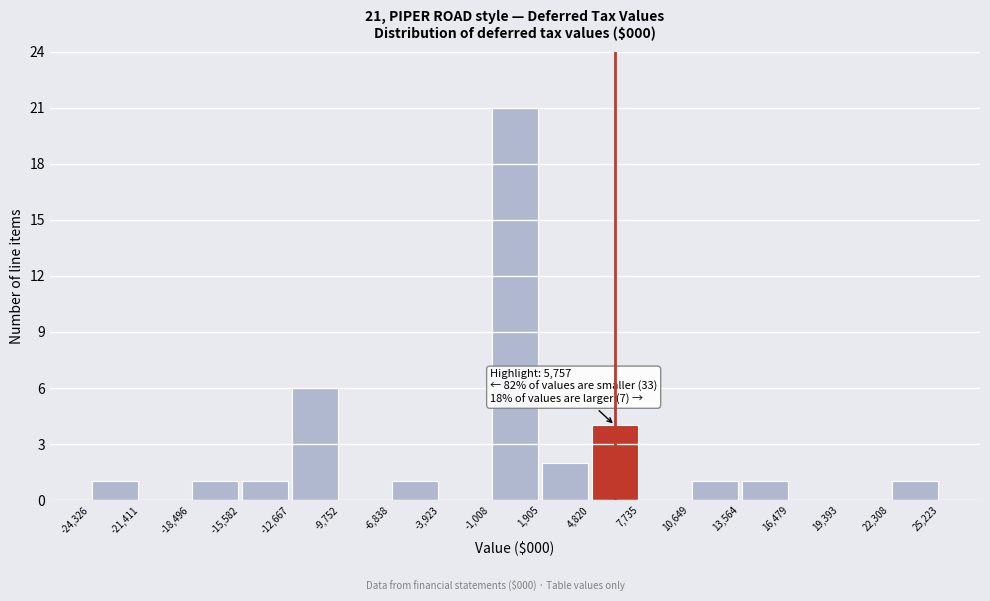

Over which range of the x-axis is the bar tallest?

-1,008 to 1,905